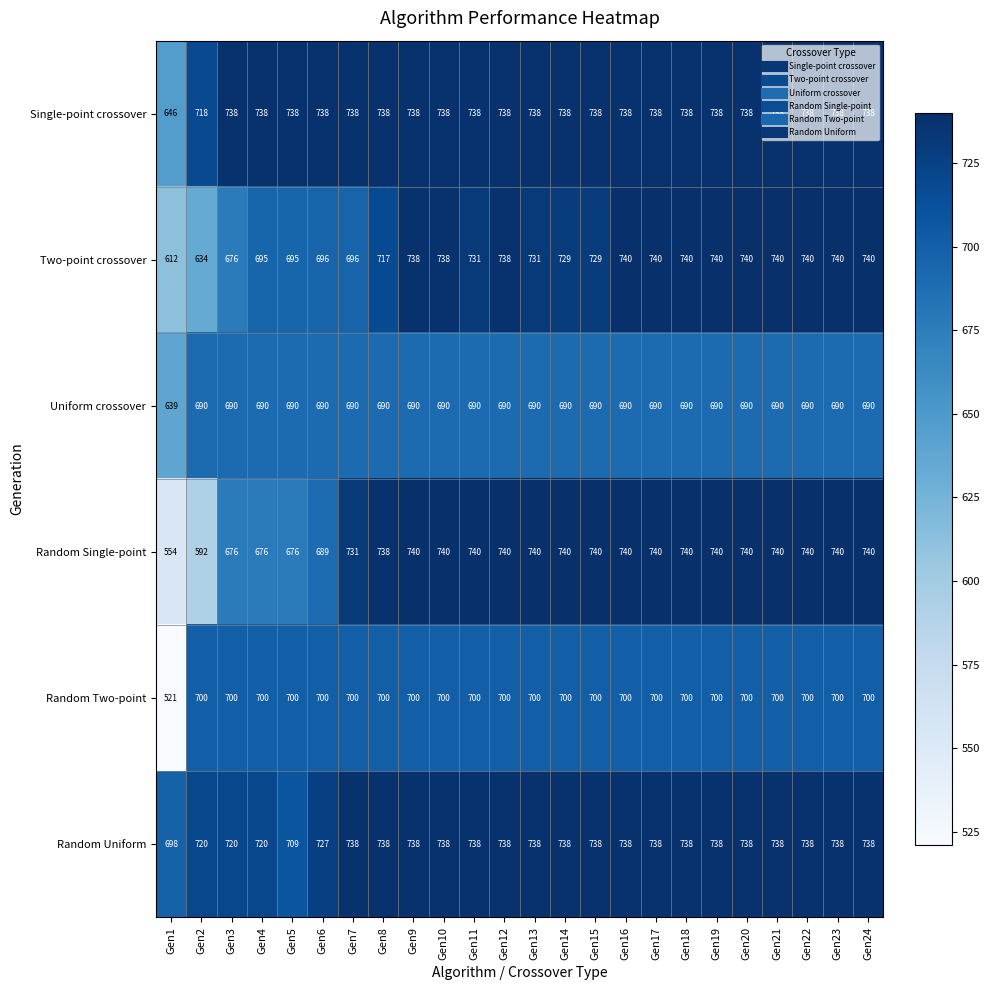

What is the average value of the Uniform crossover series?

688